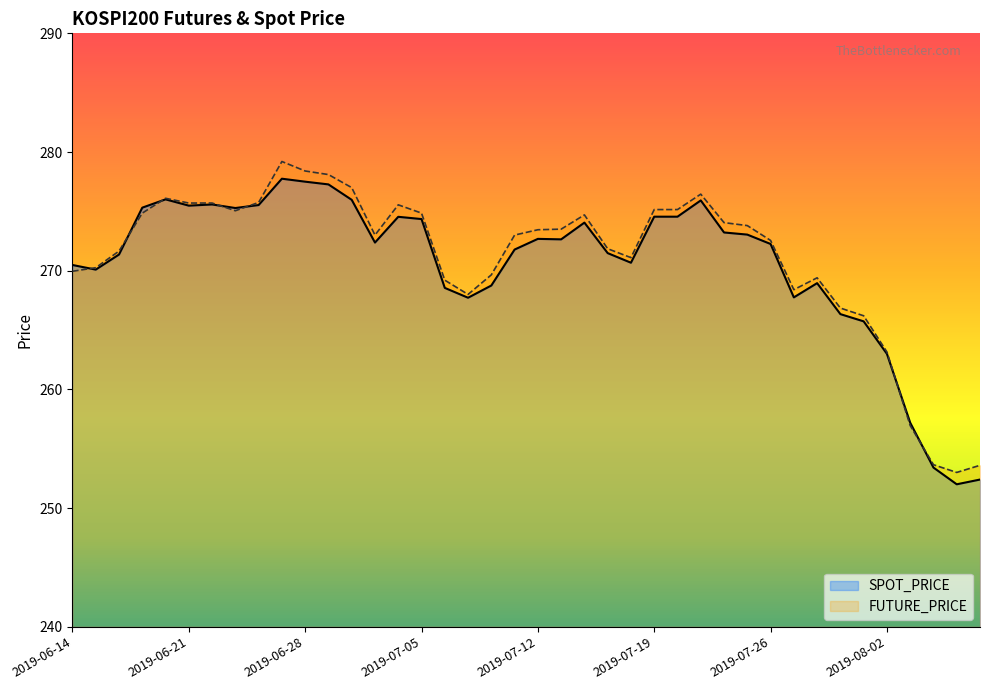

How many data points in SPOT_PRICE are above 272?

22